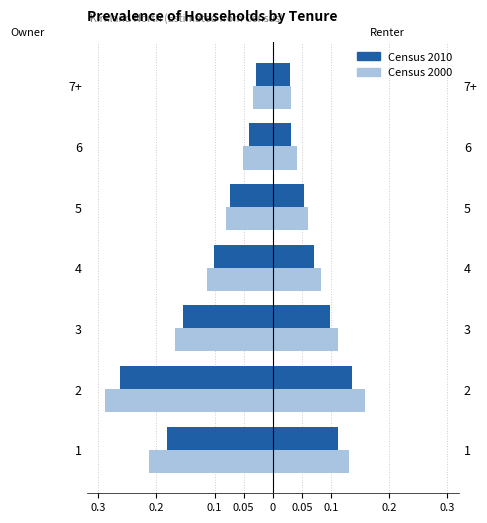

What is the average value of the Census 2000 series?

-0.1